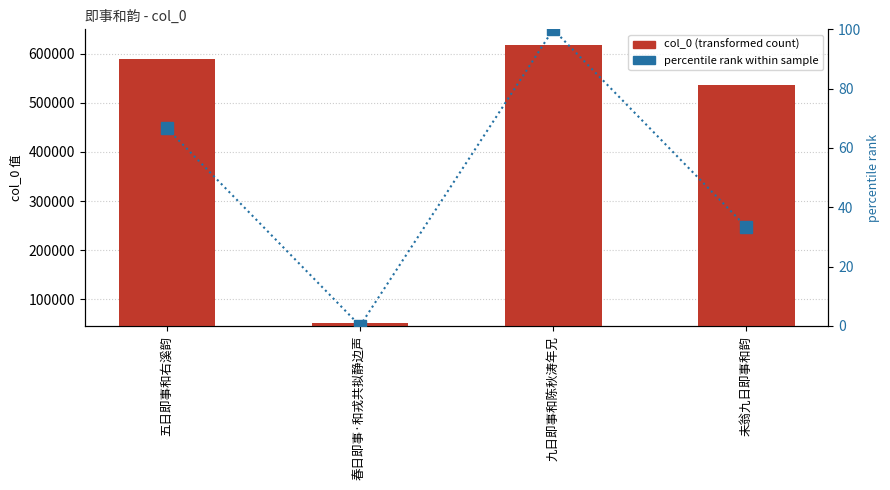

The col_0 series shows 348998.1 at 五日即事和右溪韵. True or false?

False